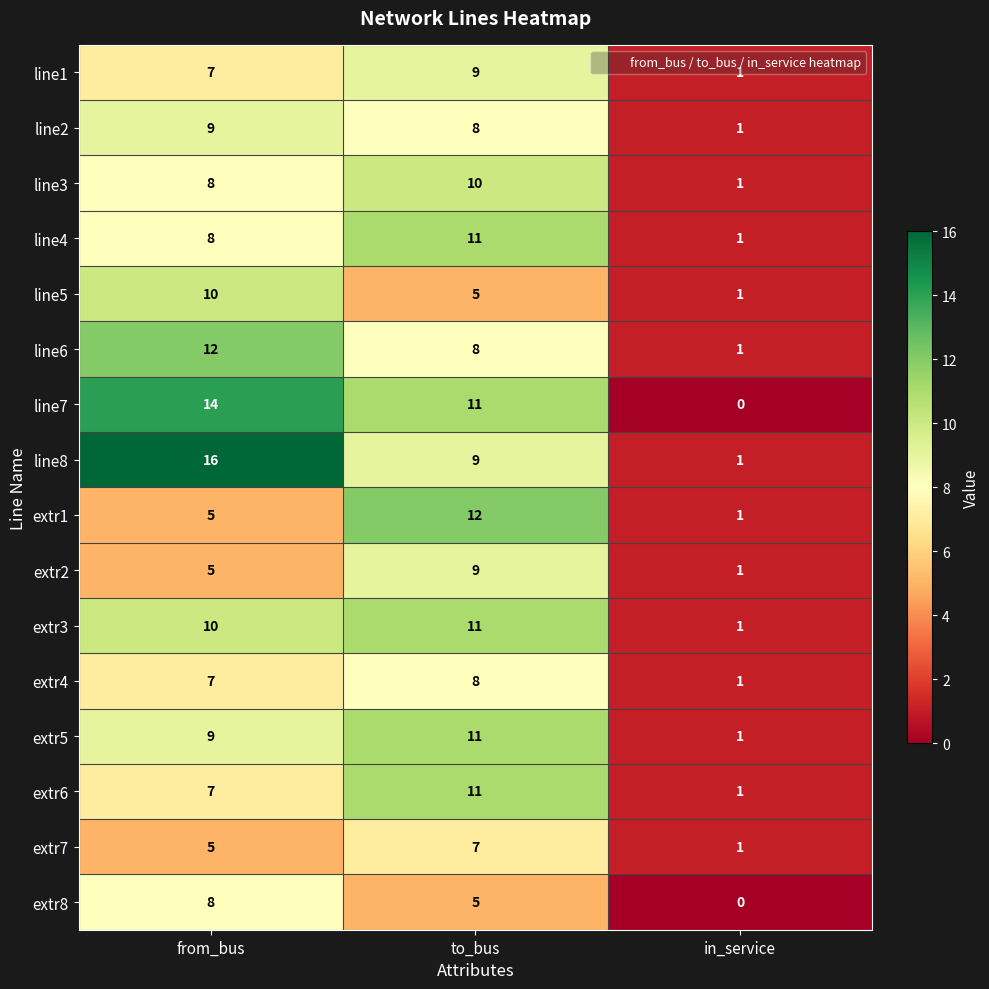

How many data points in extr7 are less than 5?

1